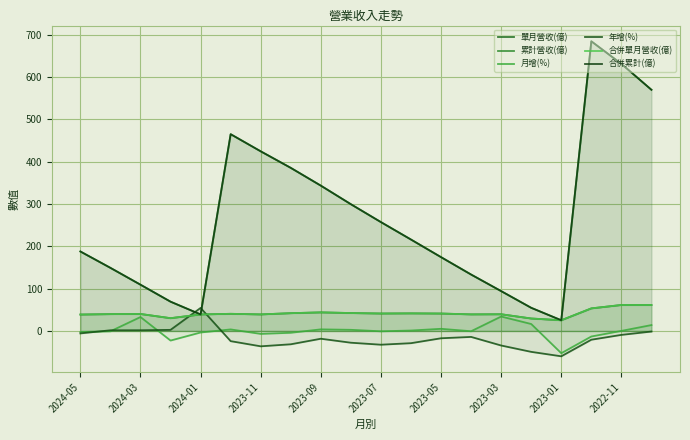

How many lines are shown in the chart?

6